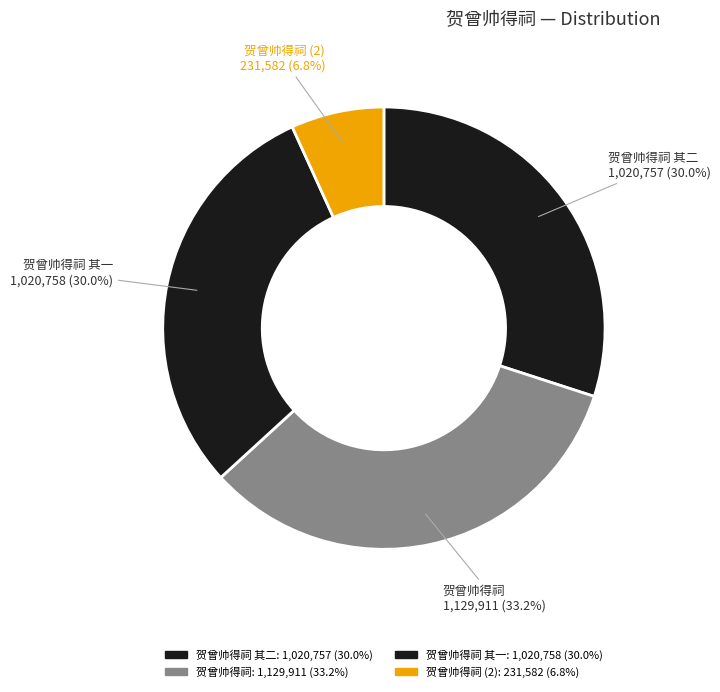

Count the number of slices in the pie.

4